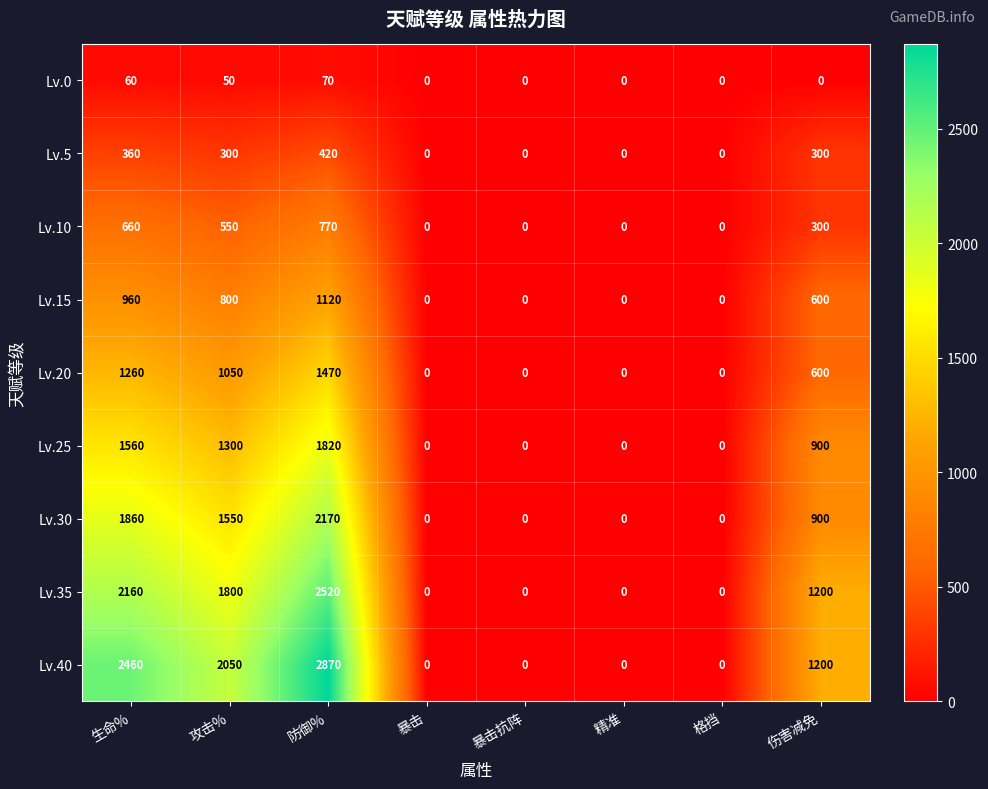

What is the maximum value shown in the chart?

2870